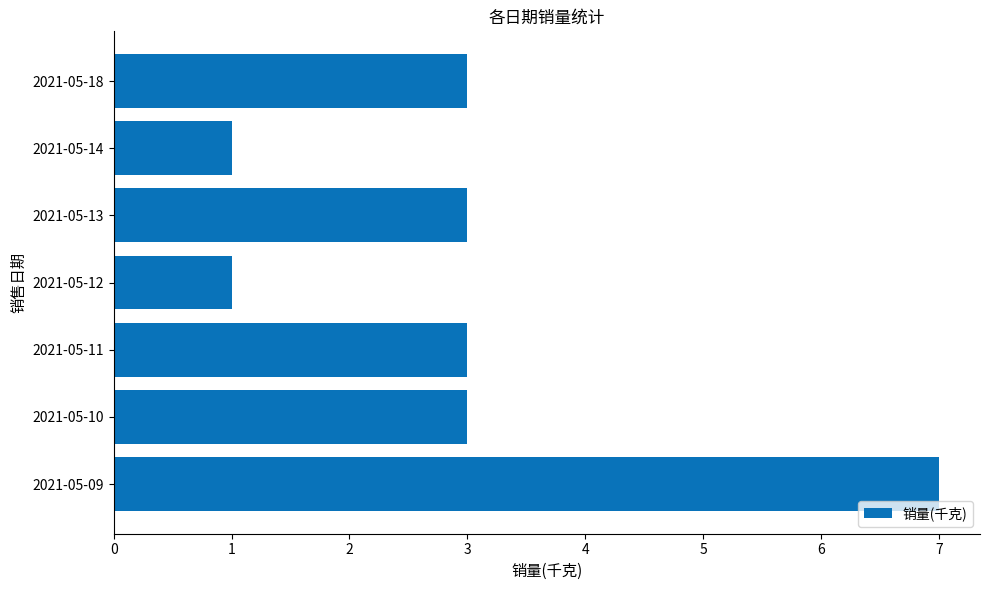

Count the number of categories in the chart.

7